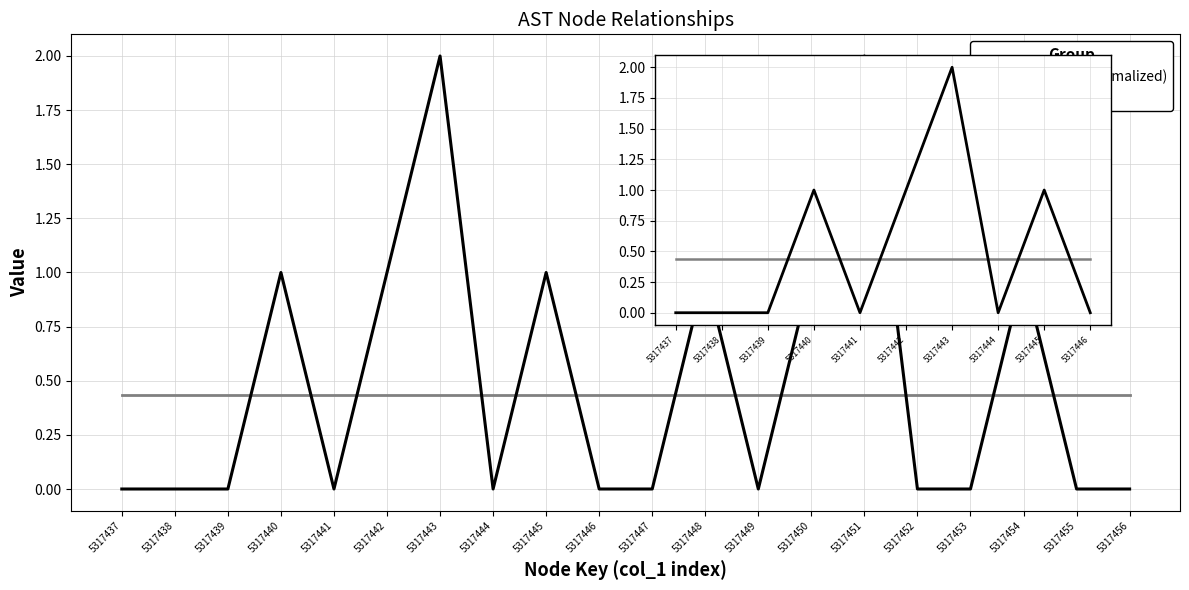

How many interior local peaks does the childNum series have?

3